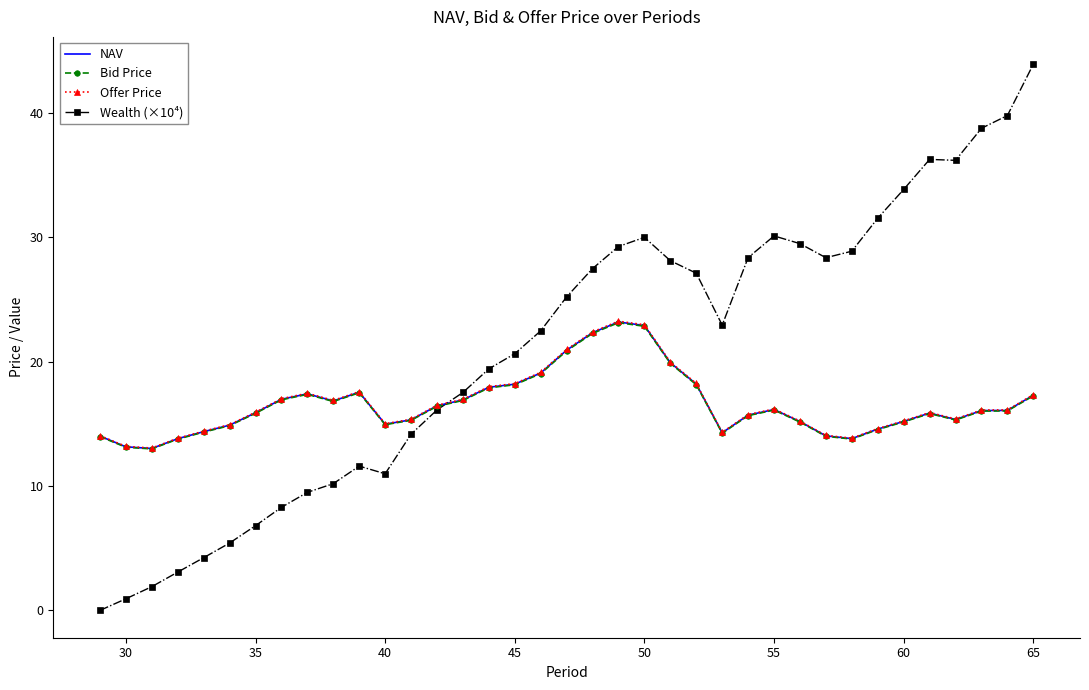

What is the maximum value for Wealth (×10⁴)?

43.9